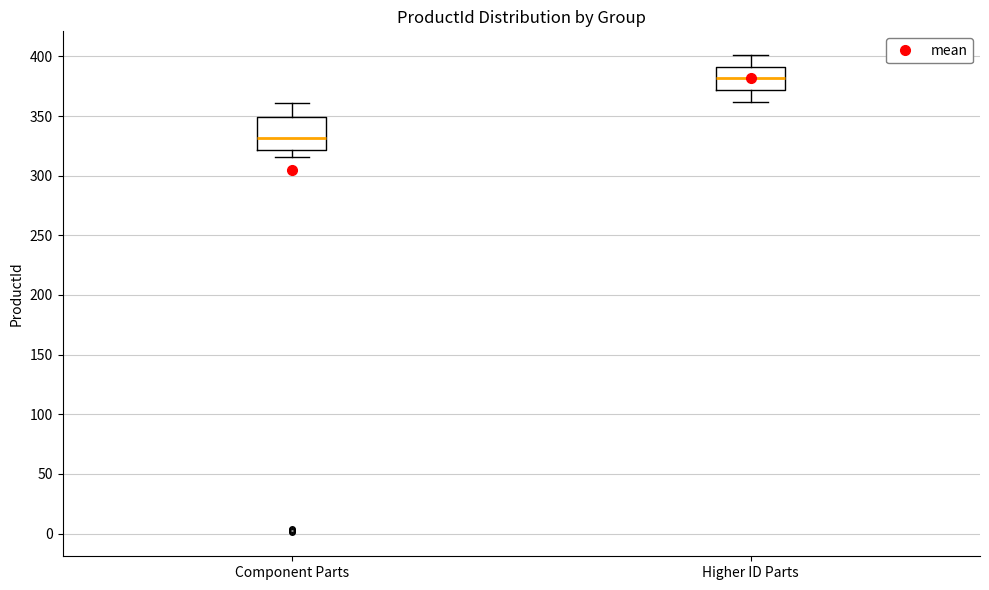

Reading left to right, read every box against the y-axis: the position of its median line, the range the box covers, and the ends of its whiskers. The values are not printed on the chart, so give them approximately, as read against the axis.

Component Parts: median 330, box 320 to 350, whiskers 315 to 360
Higher ID Parts: median 380, box 370 to 390, whiskers 360 to 400